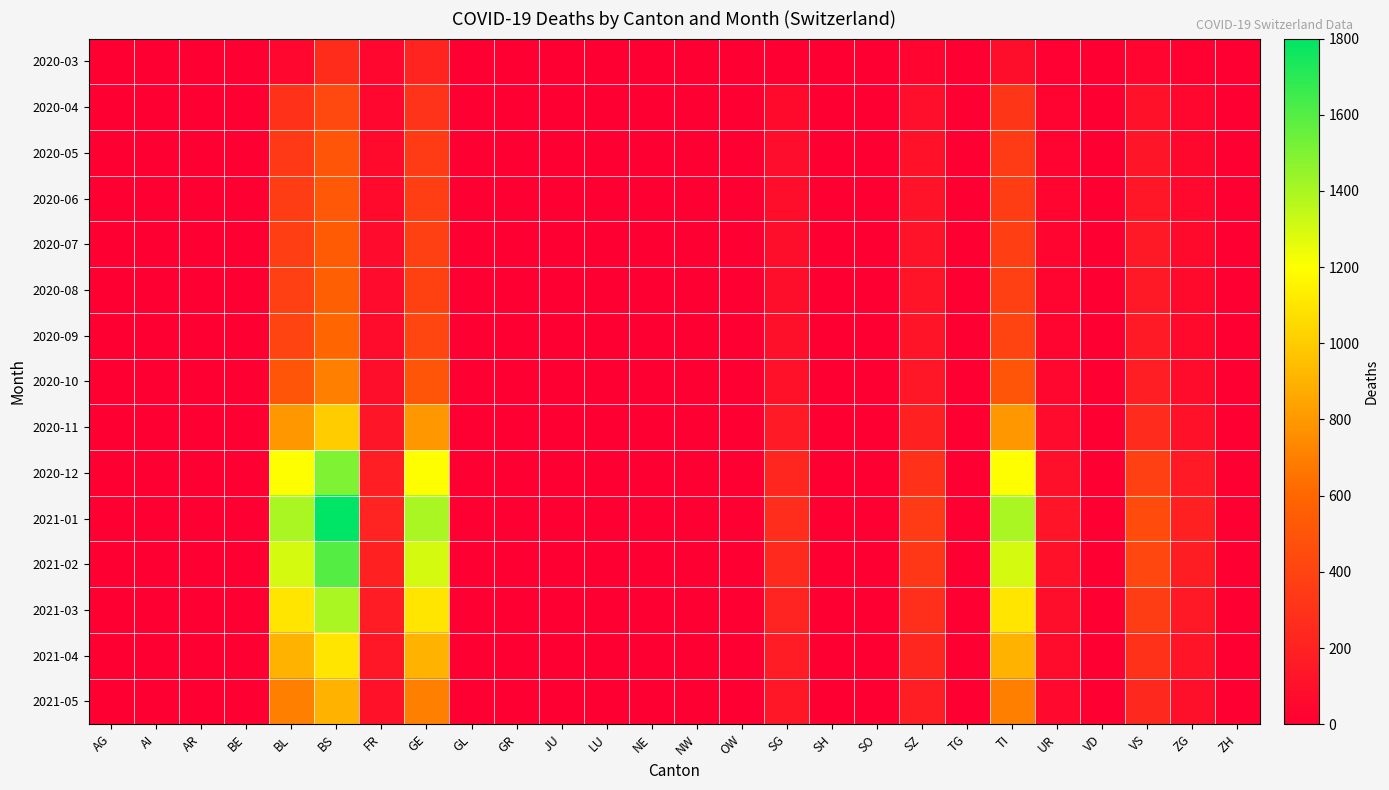

List the series in order of their peak value, lowest first.

2020-03, 2020-04, 2020-05, 2020-06, 2020-07, 2020-08, 2020-09, 2020-10, 2021-05, 2020-11, 2021-04, 2021-03, 2020-12, 2021-02, 2021-01